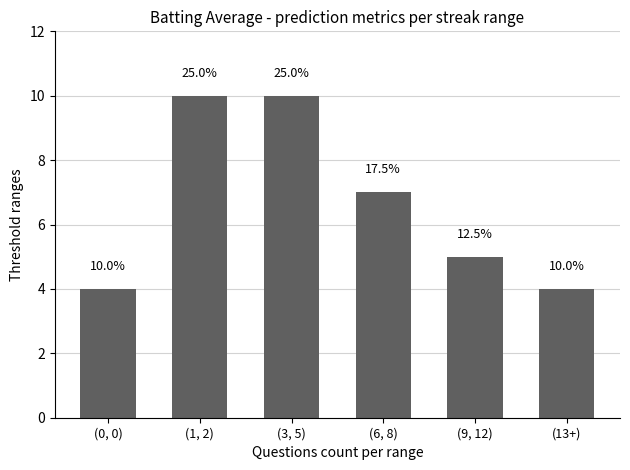

Does the chart contain any negative values?

No